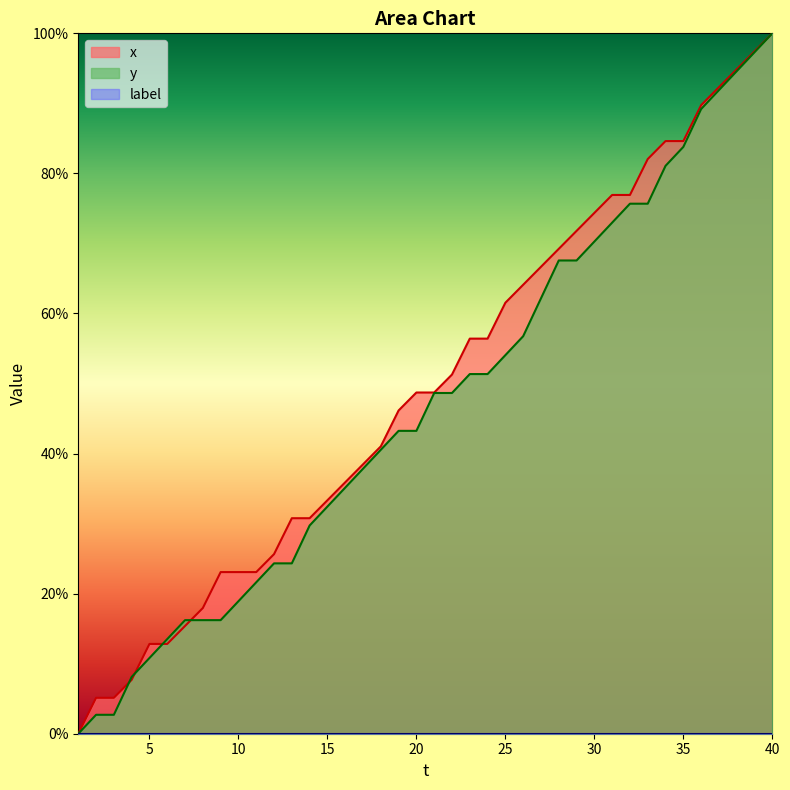

Reading left to right, extract all data points from this chart.

x: 1=0.0	2=5.1	3=5.1	4=7.7	5=12.8	6=12.8	7=15.4	8=17.9	9=23.1	10=23.1	11=23.1	12=25.6	13=30.8	14=30.8	15=33.3	16=35.9	17=38.5	18=41.0	19=46.2	20=48.7	21=48.7	22=51.3	23=56.4	24=56.4	25=61.5	26=64.1	27=66.7	28=69.2	29=71.8	30=74.4	31=76.9	32=76.9	33=82.1	34=84.6	35=84.6	36=89.7	37=92.3	38=94.9	39=97.4	40=100.0
y: 1=0.0	2=2.7	3=2.7	4=8.1	5=10.8	6=13.5	7=16.2	8=16.2	9=16.2	10=18.9	11=21.6	12=24.3	13=24.3	14=29.7	15=32.4	16=35.1	17=37.8	18=40.5	19=43.2	20=43.2	21=48.6	22=48.6	23=51.4	24=51.4	25=54.1	26=56.8	27=62.2	28=67.6	29=67.6	30=70.3	31=73.0	32=75.7	33=75.7	34=81.1	35=83.8	36=89.2	37=91.9	38=94.6	39=97.3	40=100.0